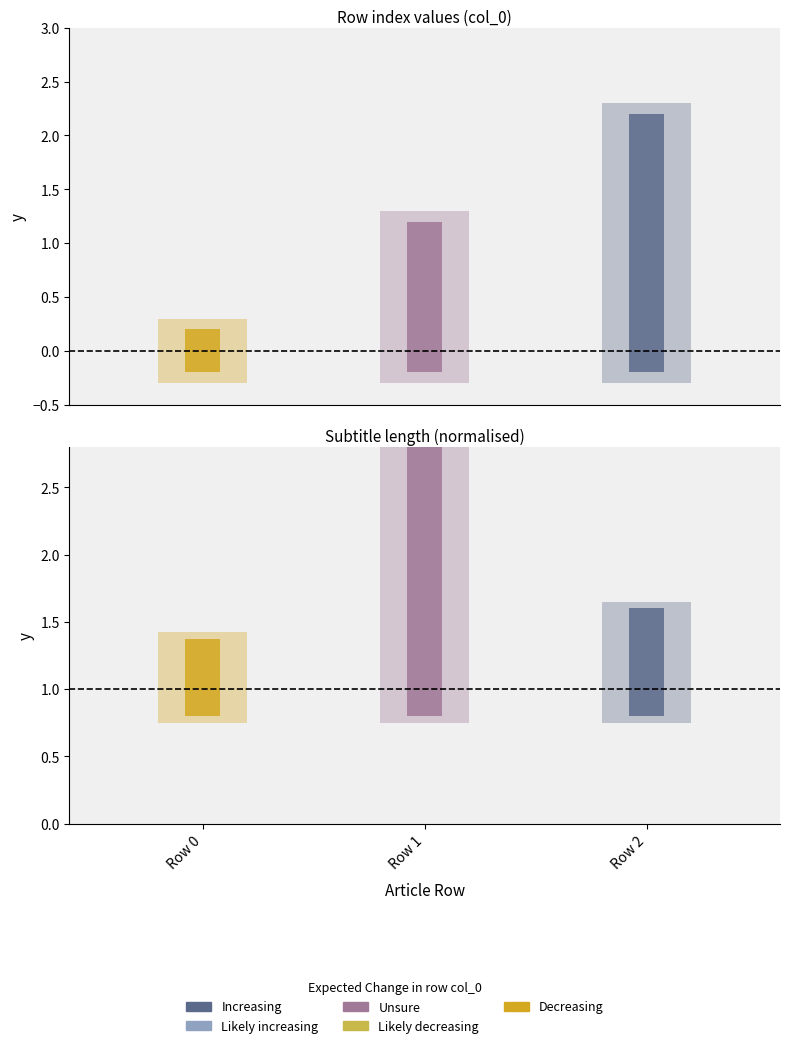

Which has a higher value, Row 2 or Row 1?

Row 2